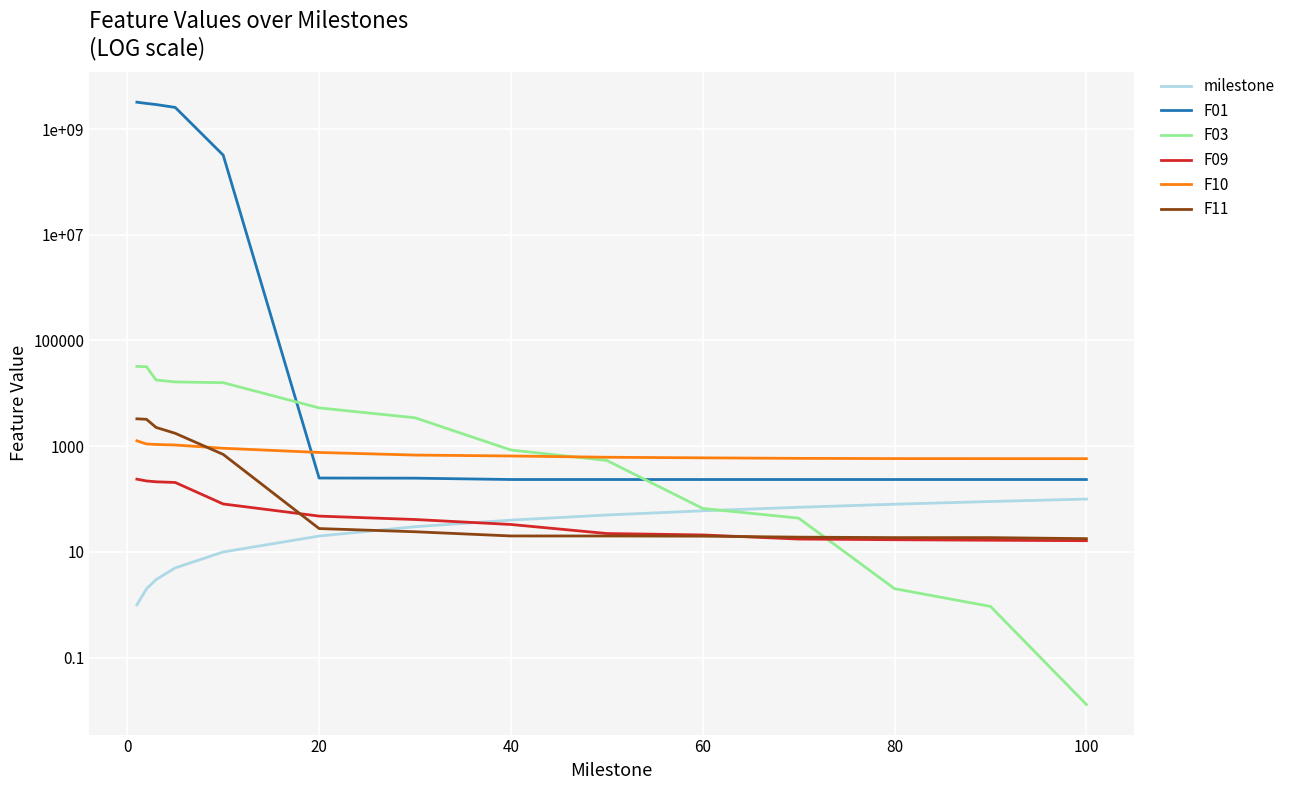

How many values in the F11 series exceed 24?

7